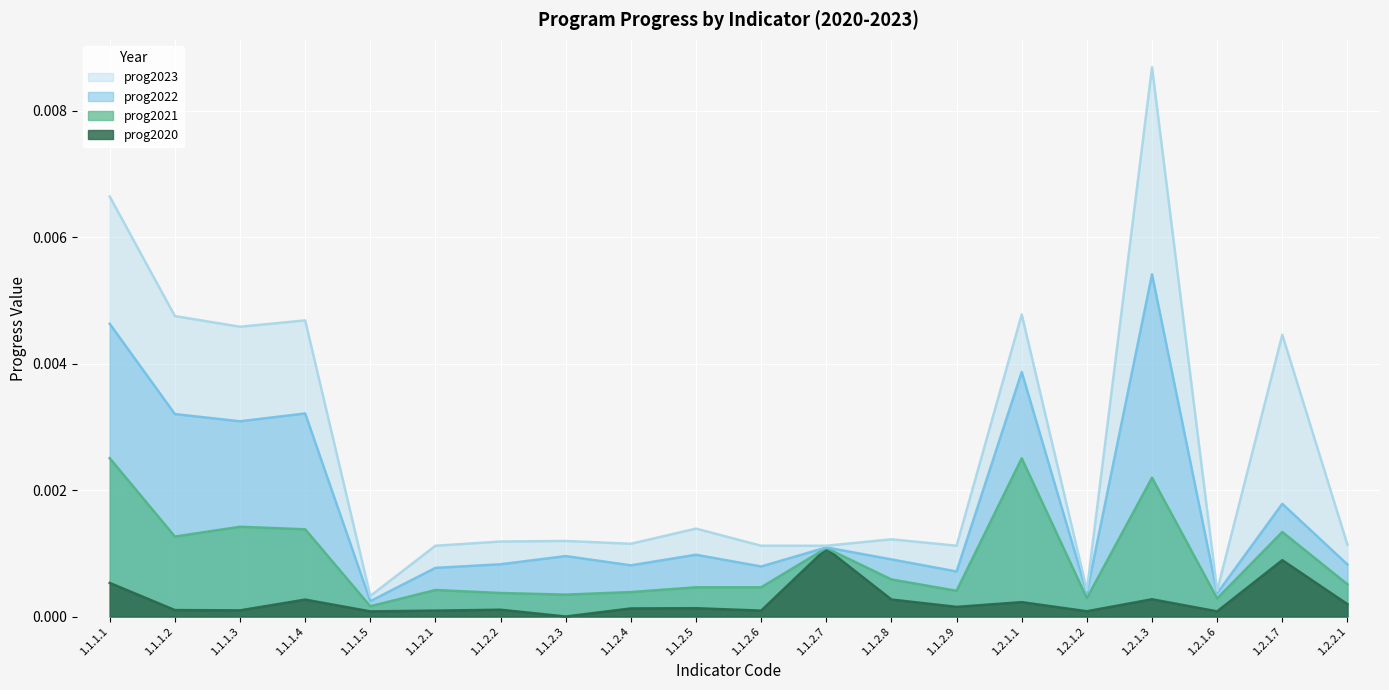

Which series has the widest spread of values?

prog2023